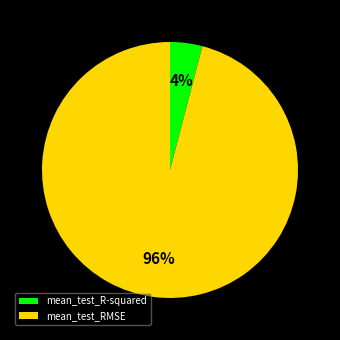

Does any single category account for the majority?

Yes